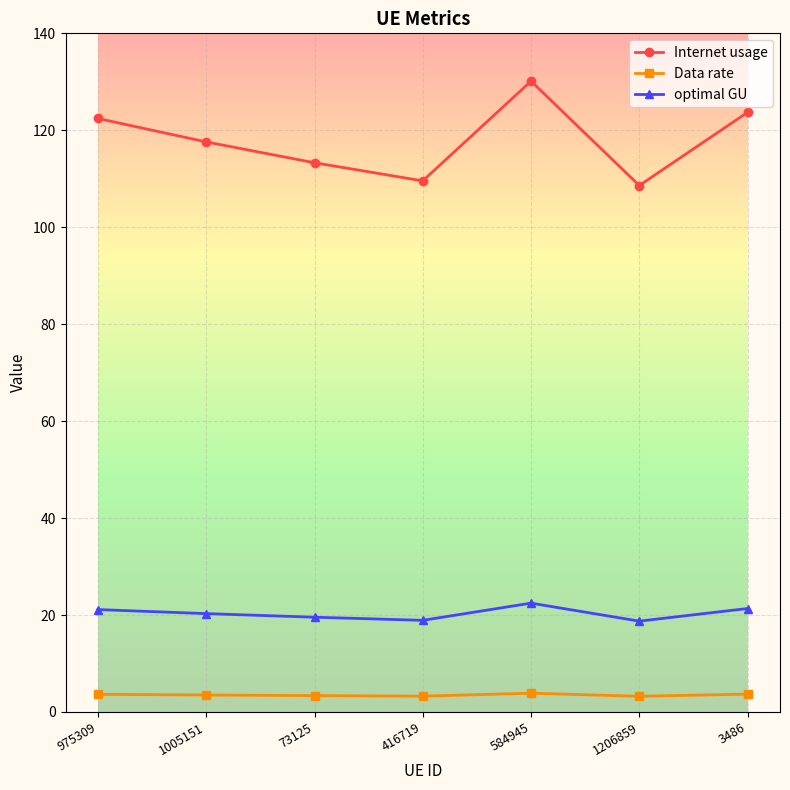

What position from the left is 3486?

7